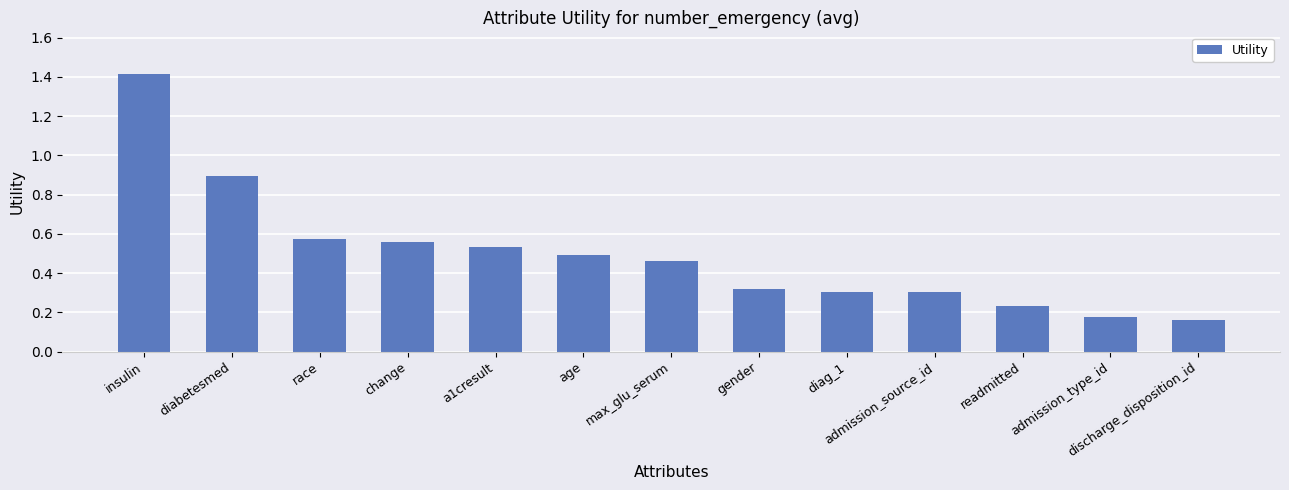

Which has a higher value, age or discharge_disposition_id?

age